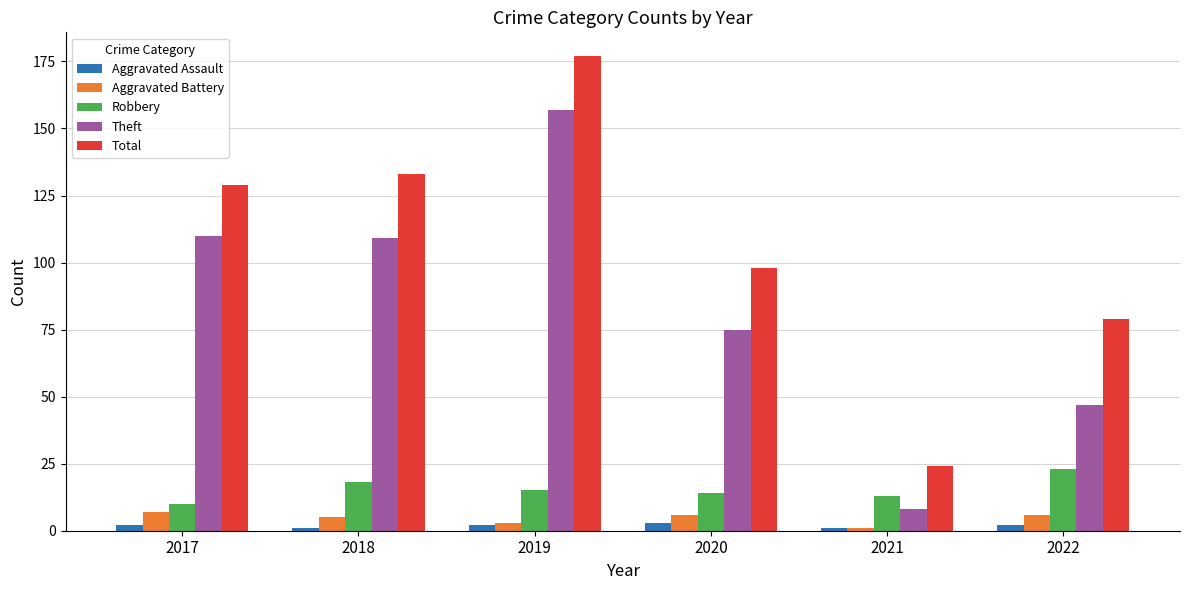

What is the maximum value for Aggravated Assault?

3